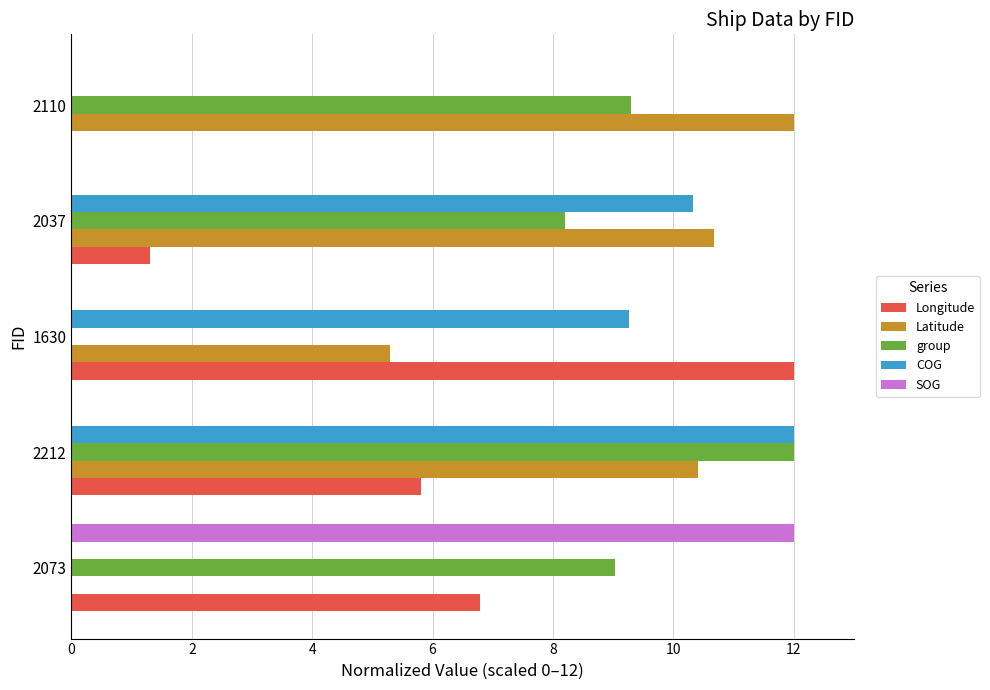

The group series shows 9.3 at 2110. True or false?

True